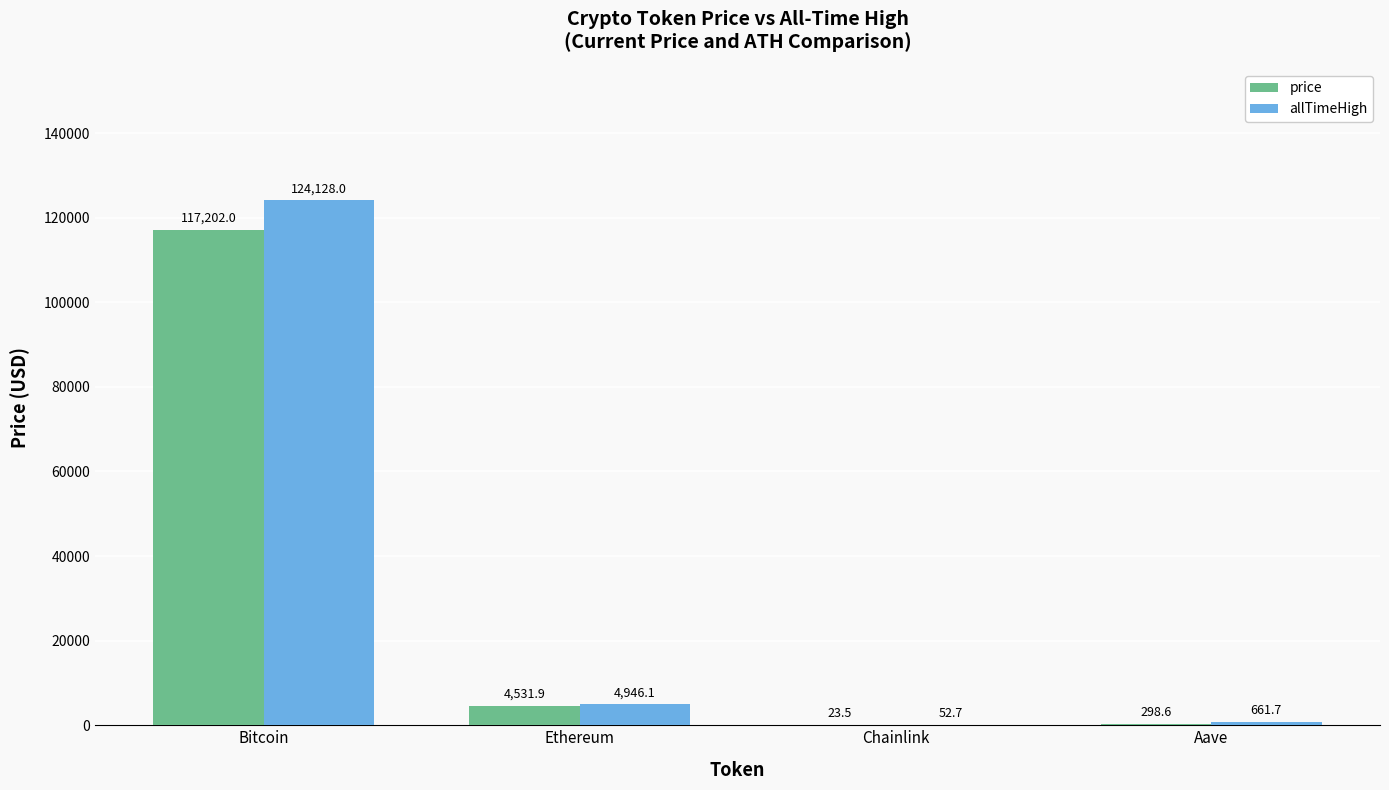

What are all the series names shown in the legend?

price, allTimeHigh